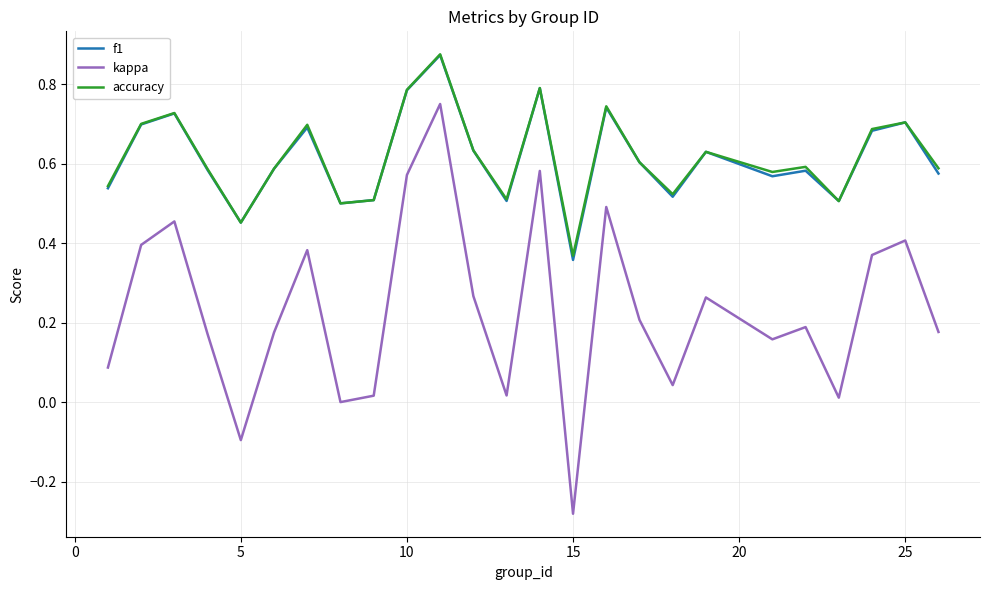

True or false: f1 and kappa cross at least once.

False